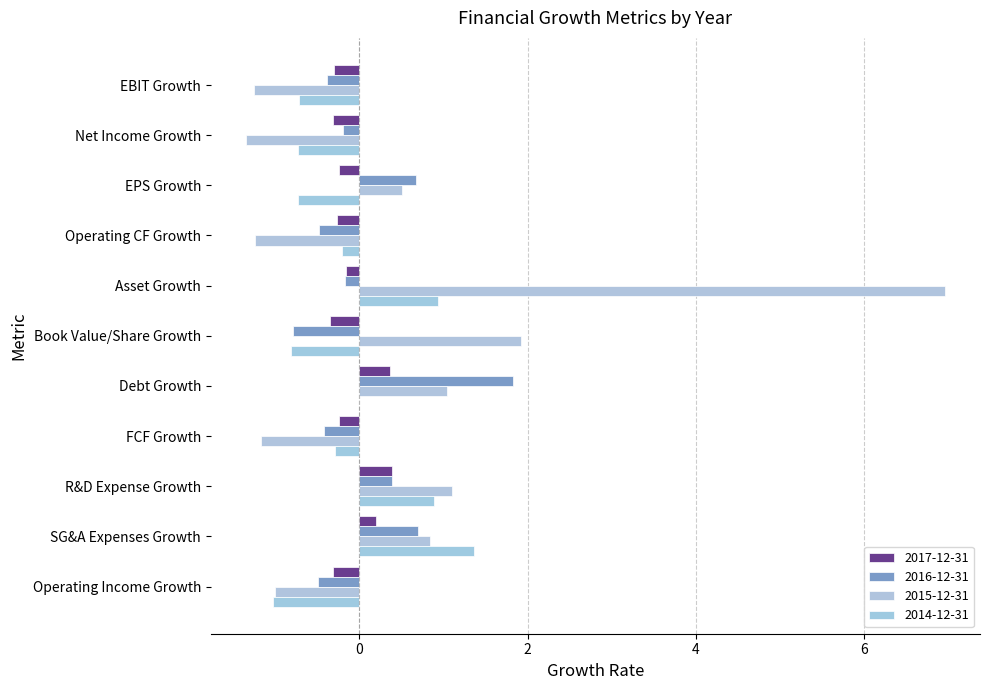

What is the total value across all series at Operating Income Growth?

-2.8